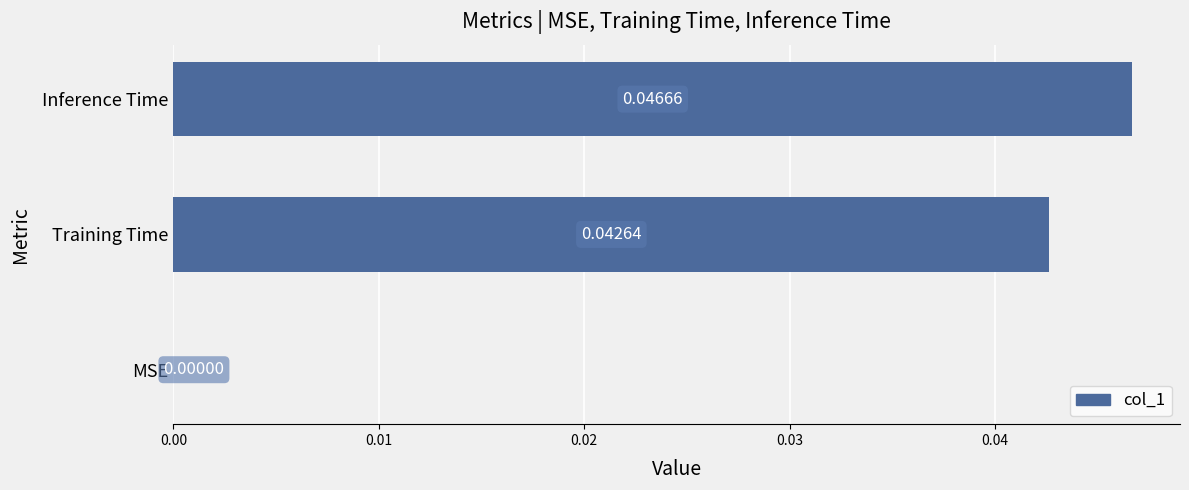

At which category does the chart reach its peak across all series?

Inference Time